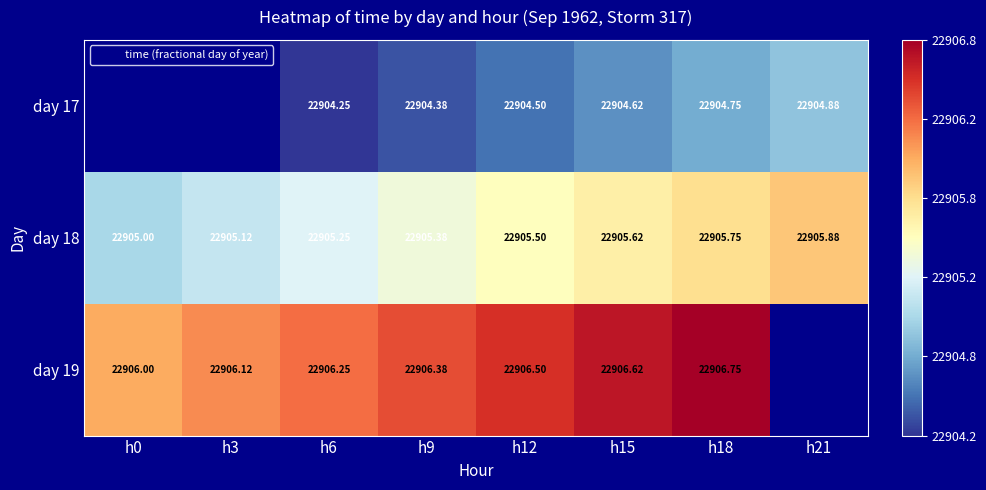

At which category does the chart reach its minimum across all series?

h6